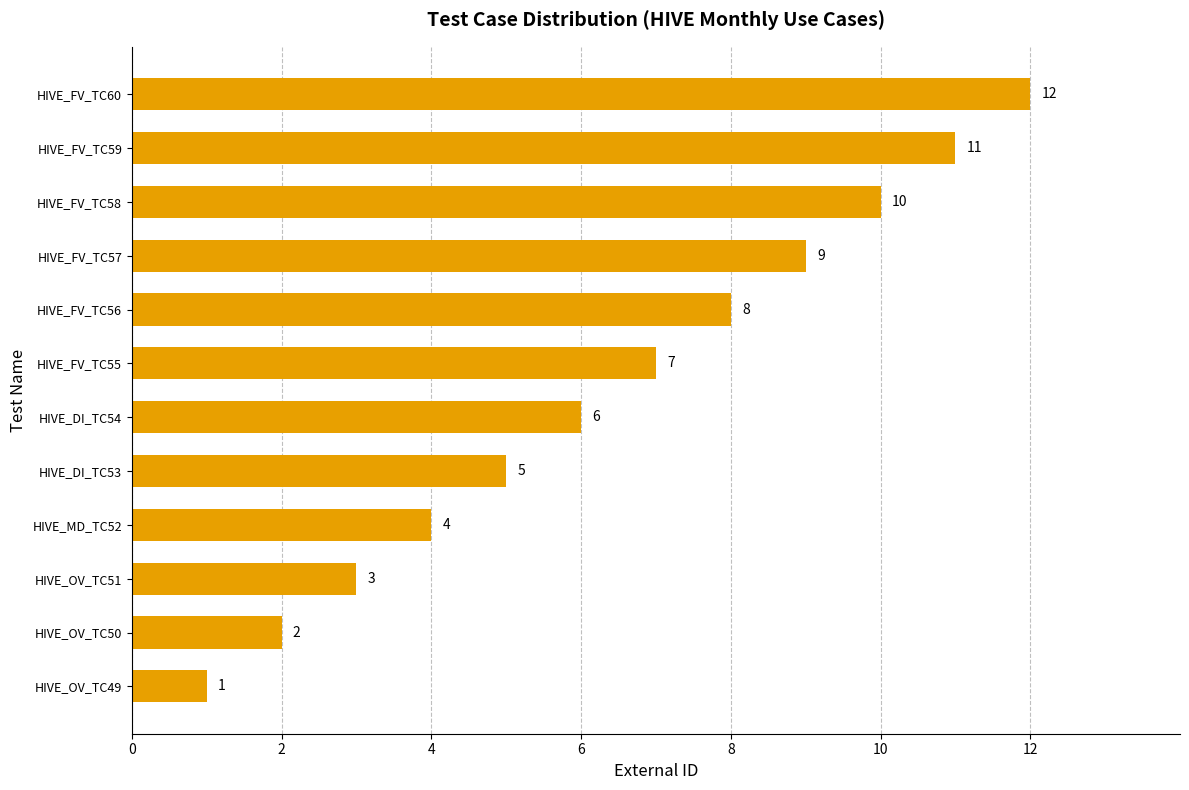

True or false: the data shows 9 at HIVE_FV_TC57.

True